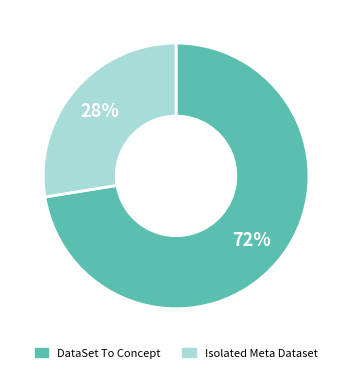

To the nearest percent, what is the average slice percentage?

50%